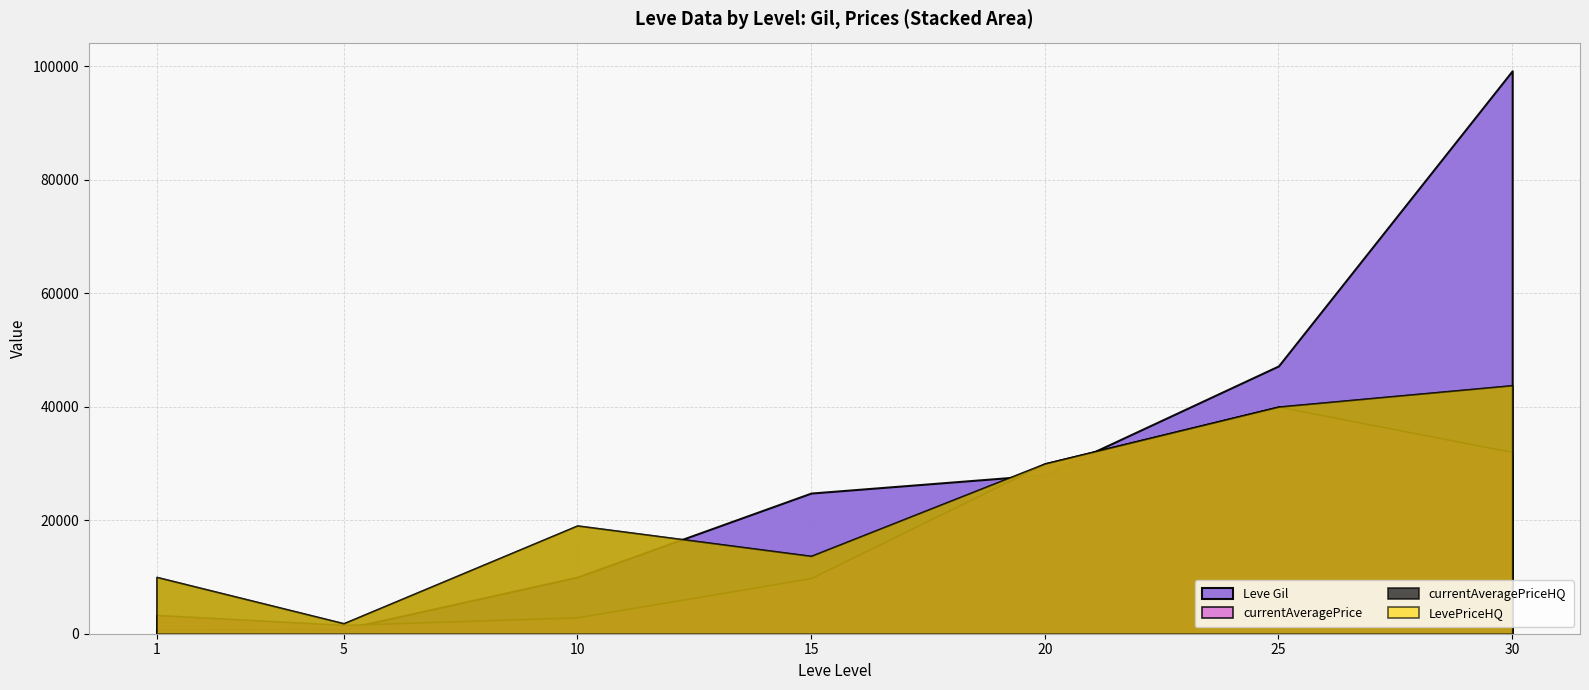

Reading left to right, extract all data points from this chart.

Leve Gil: 1=690	5=840	10=9990	15=24790	20=28010	25=47200	30=99220
currentAveragePrice: 1=3307	5=1555	10=2880	15=9807	20=29999	25=40021	30=32024
currentAveragePriceHQ: 1=9999	5=1833	10=19069	15=13710	20=29999	25=40021	30=43787
LevePriceHQ: 1=9999	5=1833	10=19069	15=13710	20=29999	25=40021	30=43787